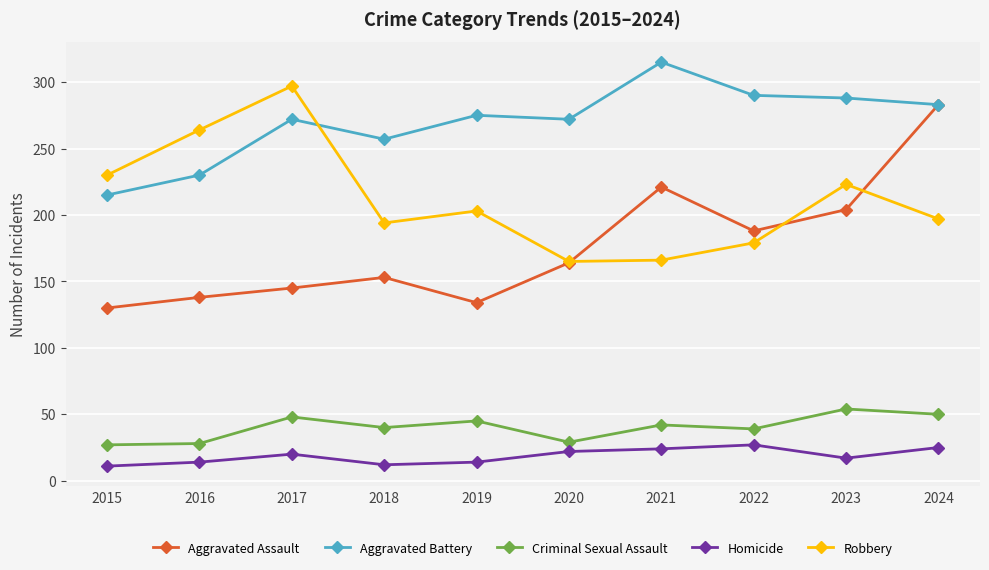

Which series has the largest range (max minus min)?

Aggravated Assault